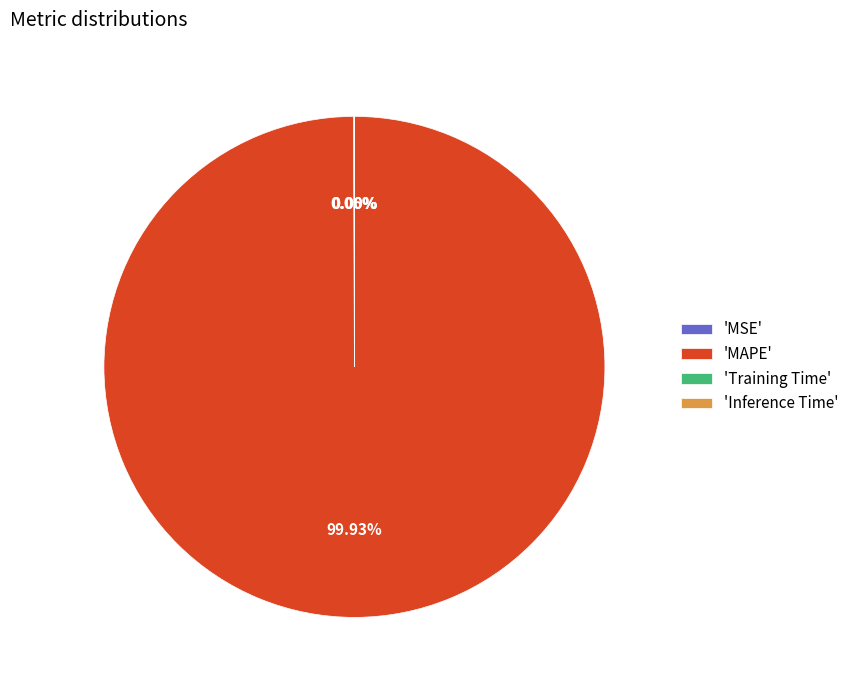

What is the majority slice?

'MAPE'